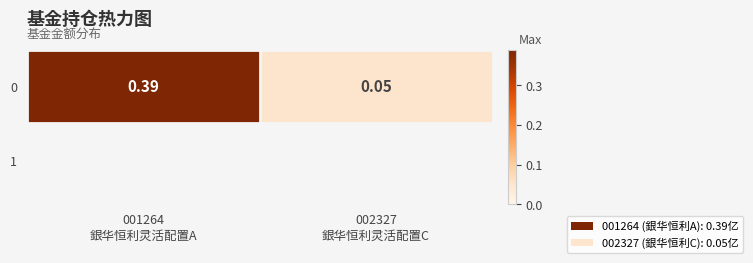

What is the sum of the values at 001264
銀华恒利灵活配置A and 002327
銀华恒利灵活配置C?

0.4